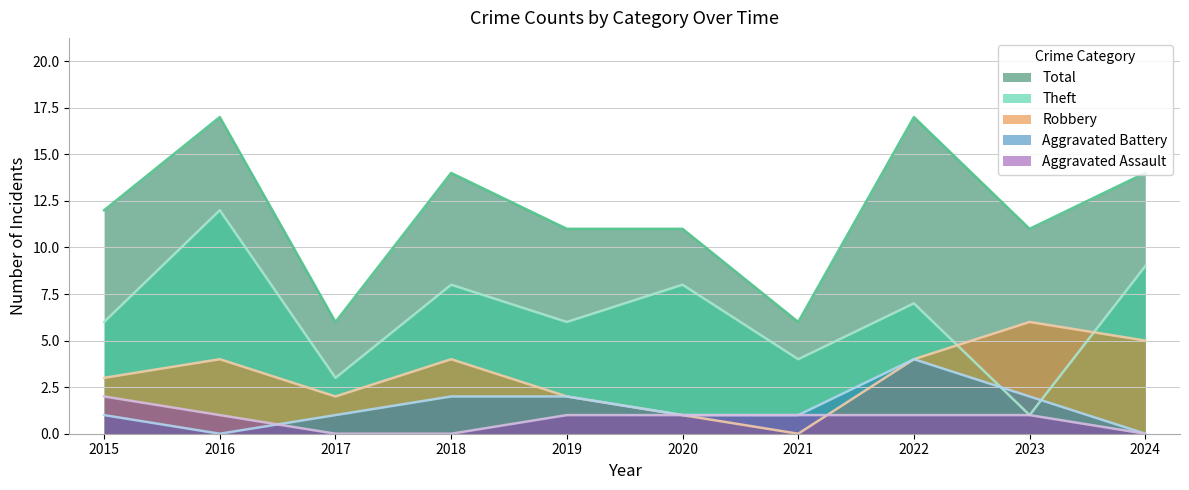

Which has a higher value, 2019 or 2021?

2019